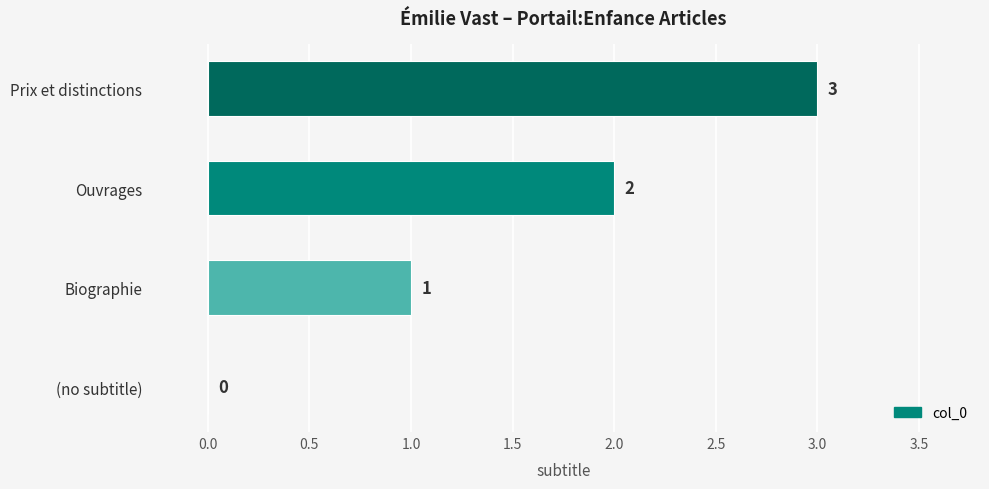

At which label is the value closest to 1?

Biographie